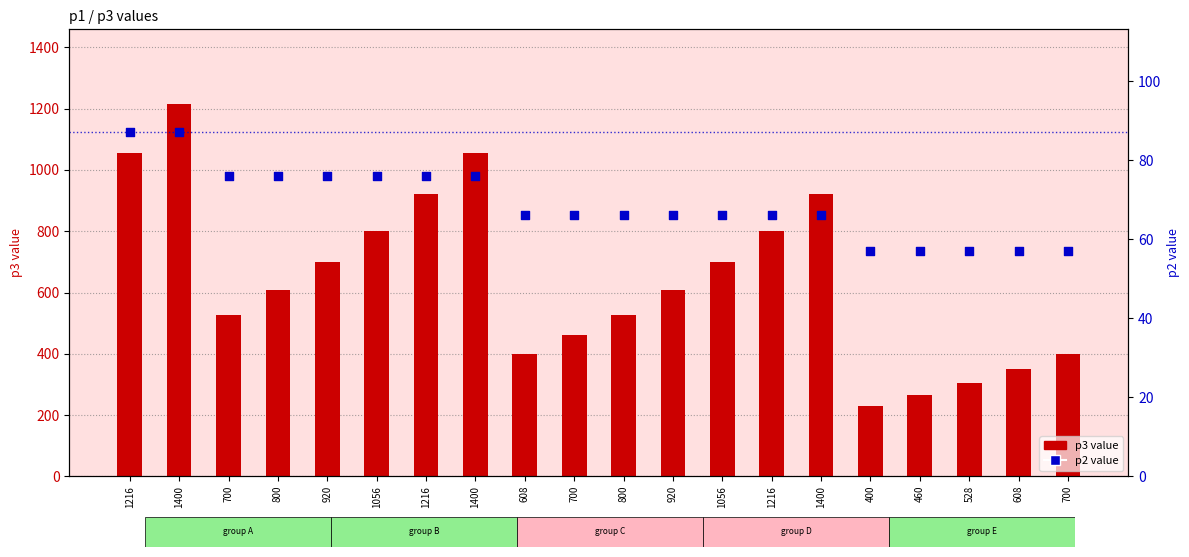

What are all the series names shown in the legend?

p3 value, p2 value